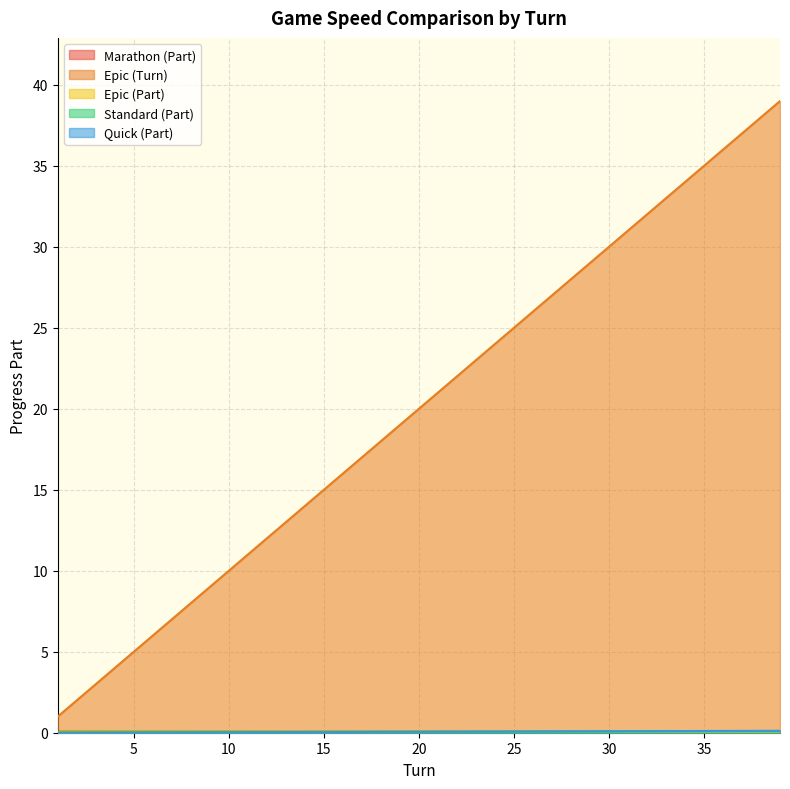

At which category is the sum across all series the highest?

39